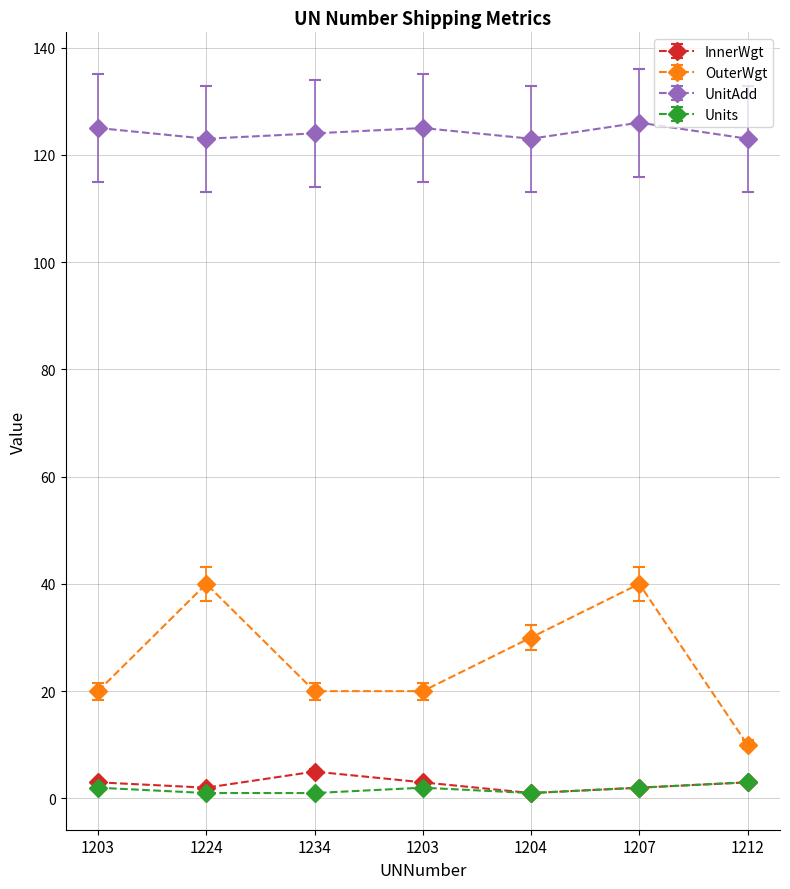

Reading right to left, what are all the values shown in this chart?

InnerWgt: 1212=3	1207=2	1204=1	1203=3	1234=5	1224=2	1203=3
OuterWgt: 1212=10	1207=40	1204=30	1203=20	1234=20	1224=40	1203=20
UnitAdd: 1212=123	1207=126	1204=123	1203=125	1234=124	1224=123	1203=125
Units: 1212=3	1207=2	1204=1	1203=2	1234=1	1224=1	1203=2